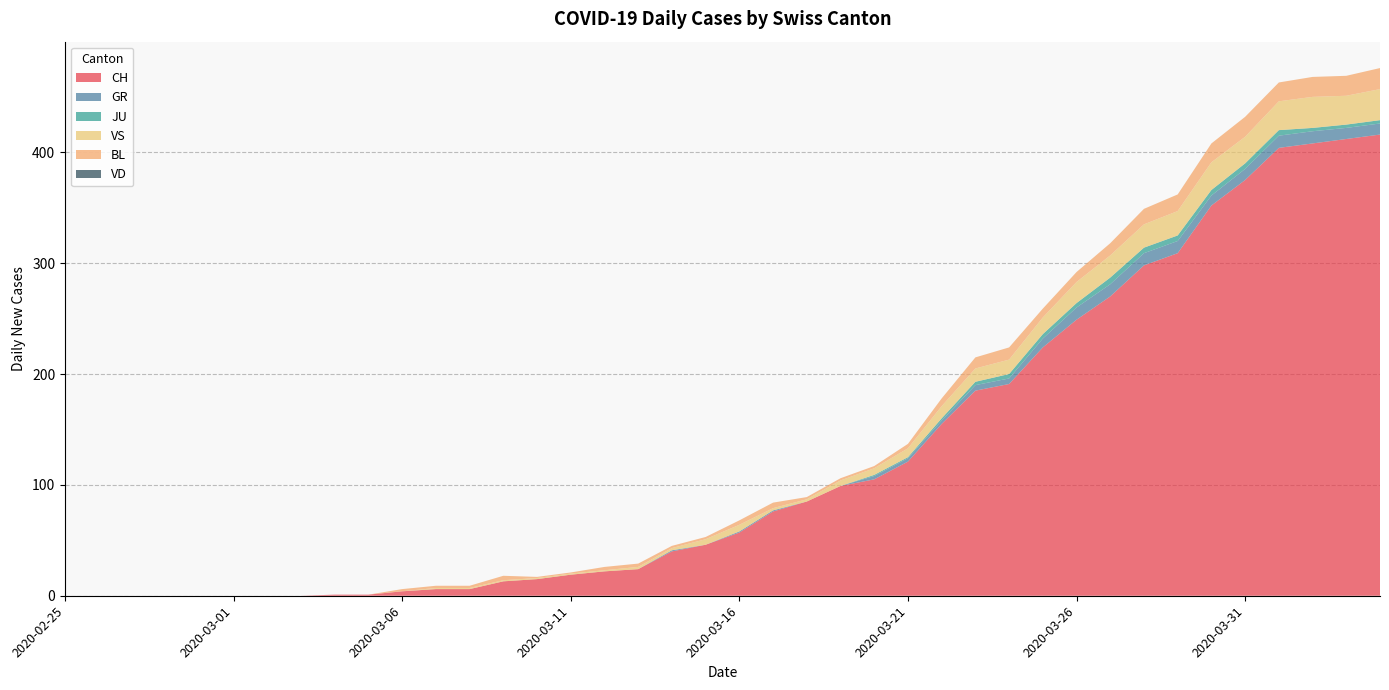

Reading left to right, transcribe all the data shown in this chart.

CH: 2020-02-25=0	2020-02-26=0	2020-02-27=0	2020-02-28=0	2020-02-29=0	2020-03-01=0	2020-03-02=0	2020-03-03=0	2020-03-04=1	2020-03-05=1	2020-03-06=4	2020-03-07=6	2020-03-08=6	2020-03-09=13	2020-03-10=15	2020-03-11=19	2020-03-12=22	2020-03-13=24	2020-03-14=40	2020-03-15=46	2020-03-16=57	2020-03-17=76	2020-03-18=85	2020-03-19=99	2020-03-20=105	2020-03-21=121	2020-03-22=155	2020-03-23=185	2020-03-24=191	2020-03-25=224	2020-03-26=249	2020-03-27=270	2020-03-28=298	2020-03-29=309	2020-03-30=352	2020-03-31=375	2020-04-01=404	2020-04-02=408	2020-04-03=412	2020-04-04=416
GR: 2020-02-25=0	2020-02-26=0	2020-02-27=0	2020-02-28=0	2020-02-29=0	2020-03-01=0	2020-03-02=0	2020-03-03=0	2020-03-04=0	2020-03-05=0	2020-03-06=0	2020-03-07=0	2020-03-08=0	2020-03-09=0	2020-03-10=0	2020-03-11=0	2020-03-12=0	2020-03-13=0	2020-03-14=1	2020-03-15=0	2020-03-16=1	2020-03-17=1	2020-03-18=0	2020-03-19=0	2020-03-20=3	2020-03-21=3	2020-03-22=3	2020-03-23=5	2020-03-24=5	2020-03-25=8	2020-03-26=11	2020-03-27=11	2020-03-28=11	2020-03-29=11	2020-03-30=9	2020-03-31=10	2020-04-01=11	2020-04-02=11	2020-04-03=10	2020-04-04=10
JU: 2020-02-25=0	2020-02-26=0	2020-02-27=0	2020-02-28=0	2020-02-29=0	2020-03-01=0	2020-03-02=0	2020-03-03=0	2020-03-04=0	2020-03-05=0	2020-03-06=0	2020-03-07=0	2020-03-08=0	2020-03-09=0	2020-03-10=0	2020-03-11=0	2020-03-12=0	2020-03-13=0	2020-03-14=0	2020-03-15=0	2020-03-16=0	2020-03-17=0	2020-03-18=0	2020-03-19=0	2020-03-20=1	2020-03-21=1	2020-03-22=2	2020-03-23=3	2020-03-24=4	2020-03-25=4	2020-03-26=4	2020-03-27=6	2020-03-28=5	2020-03-29=5	2020-03-30=5	2020-03-31=5	2020-04-01=5	2020-04-02=3	2020-04-03=3	2020-04-04=3
VS: 2020-02-25=0	2020-02-26=0	2020-02-27=0	2020-02-28=0	2020-02-29=0	2020-03-01=0	2020-03-02=0	2020-03-03=0	2020-03-04=0	2020-03-05=0	2020-03-06=0	2020-03-07=1	2020-03-08=1	2020-03-09=1	2020-03-10=1	2020-03-11=1	2020-03-12=1	2020-03-13=2	2020-03-14=2	2020-03-15=5	2020-03-16=6	2020-03-17=2	2020-03-18=2	2020-03-19=5	2020-03-20=6	2020-03-21=8	2020-03-22=11	2020-03-23=12	2020-03-24=13	2020-03-25=15	2020-03-26=19	2020-03-27=20	2020-03-28=21	2020-03-29=22	2020-03-30=25	2020-03-31=24	2020-04-01=26	2020-04-02=28	2020-04-03=26	2020-04-04=28
BL: 2020-02-25=0	2020-02-26=0	2020-02-27=0	2020-02-28=0	2020-02-29=0	2020-03-01=0	2020-03-02=0	2020-03-03=0	2020-03-04=0	2020-03-05=0	2020-03-06=2	2020-03-07=2	2020-03-08=2	2020-03-09=4	2020-03-10=1	2020-03-11=1	2020-03-12=3	2020-03-13=3	2020-03-14=2	2020-03-15=2	2020-03-16=4	2020-03-17=5	2020-03-18=2	2020-03-19=2	2020-03-20=2	2020-03-21=4	2020-03-22=7	2020-03-23=10	2020-03-24=11	2020-03-25=8	2020-03-26=9	2020-03-27=11	2020-03-28=14	2020-03-29=15	2020-03-30=17	2020-03-31=18	2020-04-01=17	2020-04-02=18	2020-04-03=18	2020-04-04=19
VD: 2020-02-25=0	2020-02-26=0	2020-02-27=0	2020-02-28=0	2020-02-29=0	2020-03-01=0	2020-03-02=0	2020-03-03=0	2020-03-04=0	2020-03-05=0	2020-03-06=0	2020-03-07=0	2020-03-08=0	2020-03-09=0	2020-03-10=0	2020-03-11=0	2020-03-12=0	2020-03-13=0	2020-03-14=0	2020-03-15=0	2020-03-16=0	2020-03-17=0	2020-03-18=0	2020-03-19=0	2020-03-20=0	2020-03-21=0	2020-03-22=0	2020-03-23=0	2020-03-24=0	2020-03-25=0	2020-03-26=0	2020-03-27=0	2020-03-28=0	2020-03-29=0	2020-03-30=0	2020-03-31=0	2020-04-01=0	2020-04-02=0	2020-04-03=0	2020-04-04=0